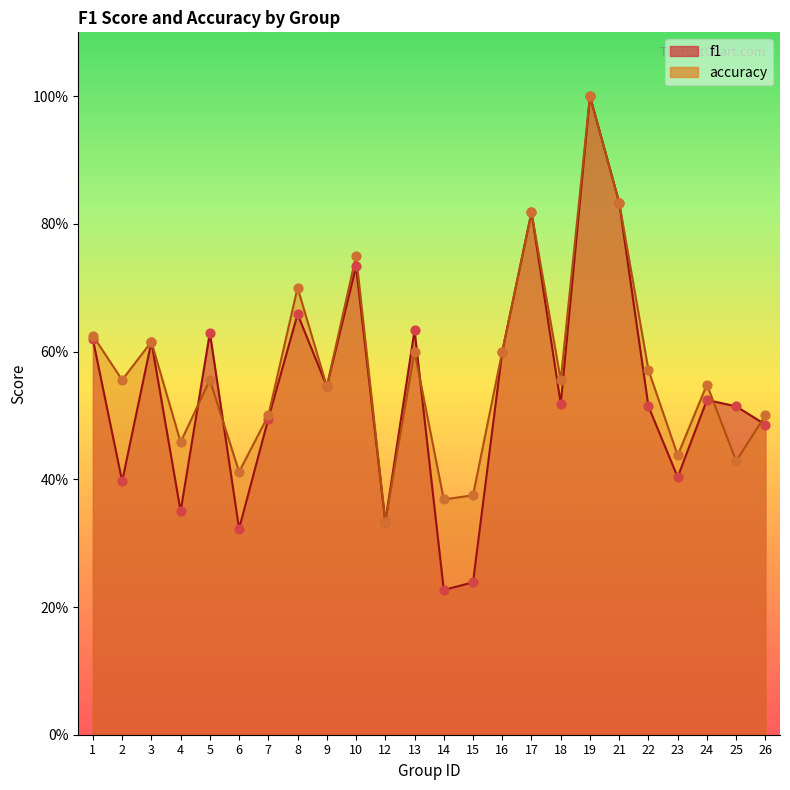

Which series reaches the maximum Y coordinate?

f1